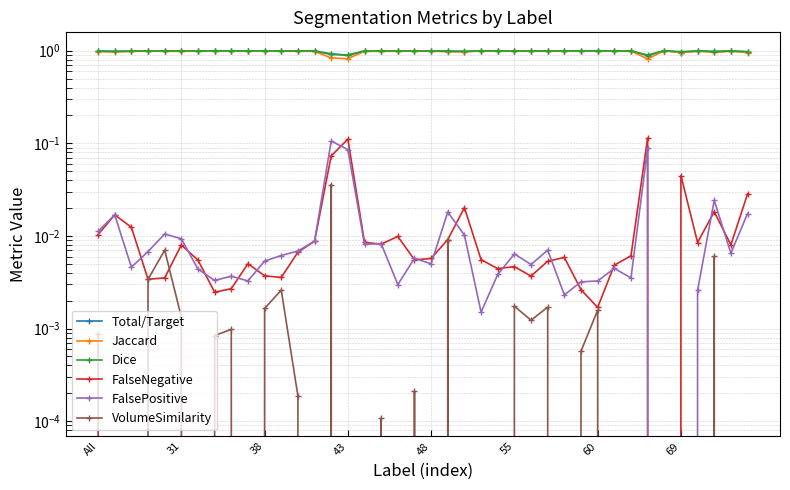

What are all the series names shown in the legend?

Total/Target, Jaccard, Dice, FalseNegative, FalsePositive, VolumeSimilarity